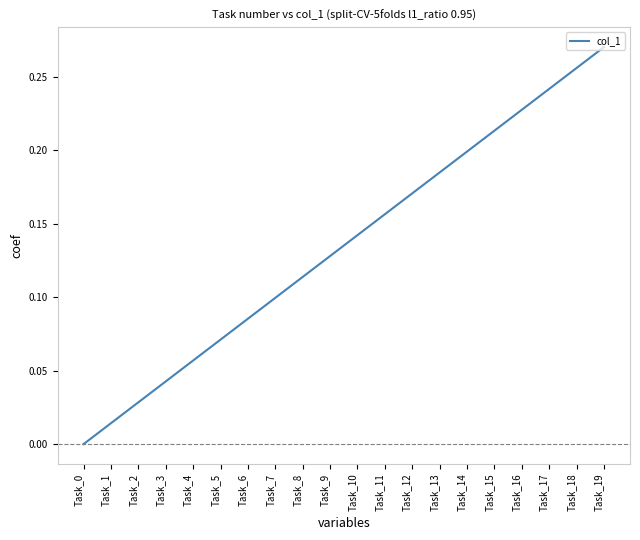

What is the change in value from Task_0 to Task_8?

+0.1